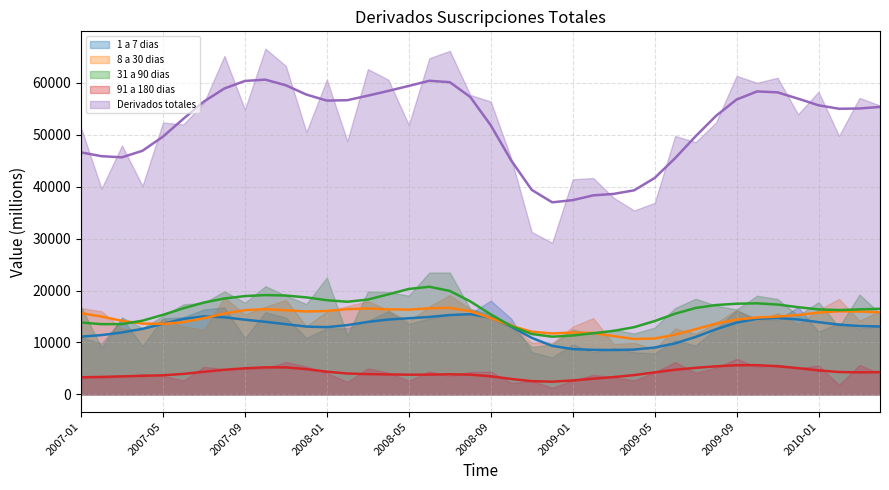

What is the total value across all series at 2009-07?

92200